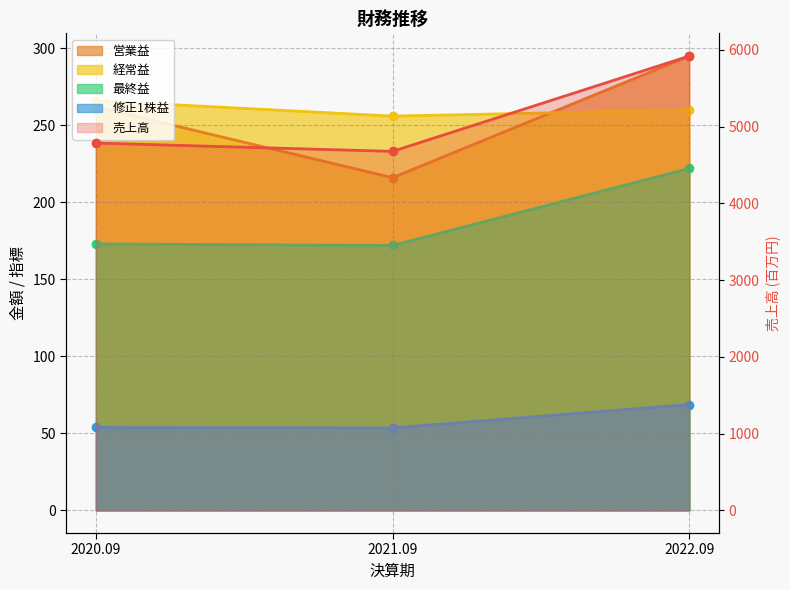

At which category is the sum across all series the highest?

2022.09